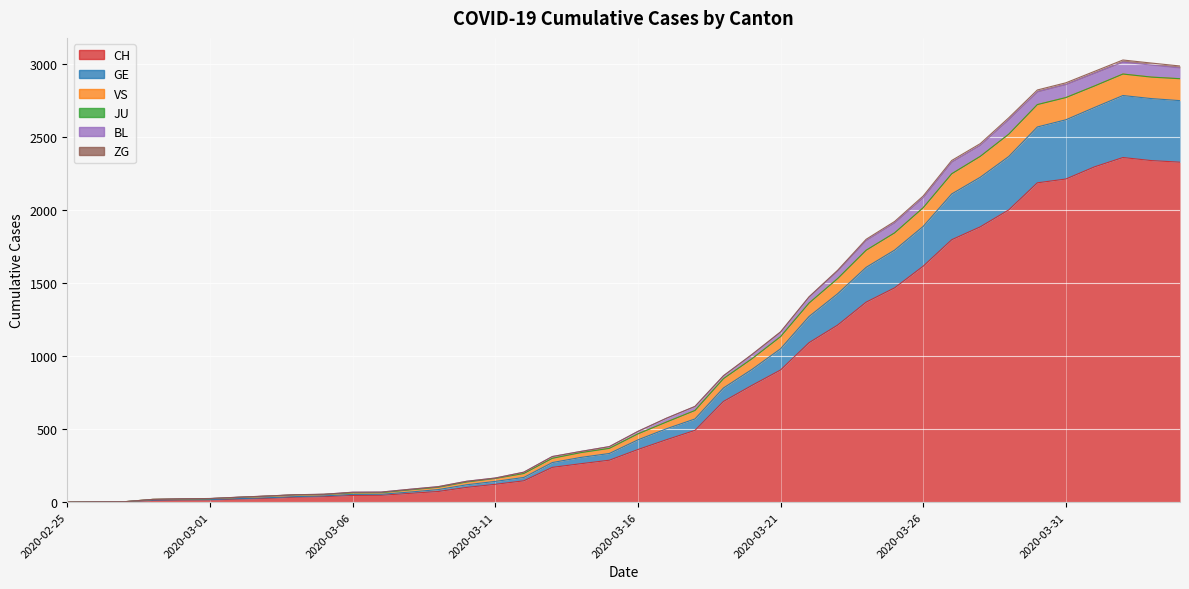

What position from the right is 2020-02-29?

36